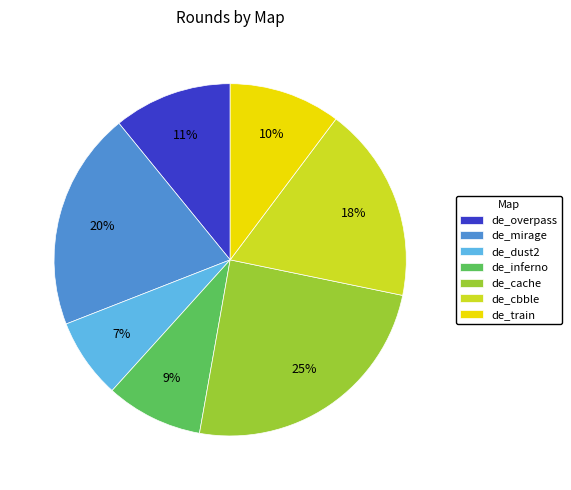

To the nearest percent, what is the average slice percentage?

14%